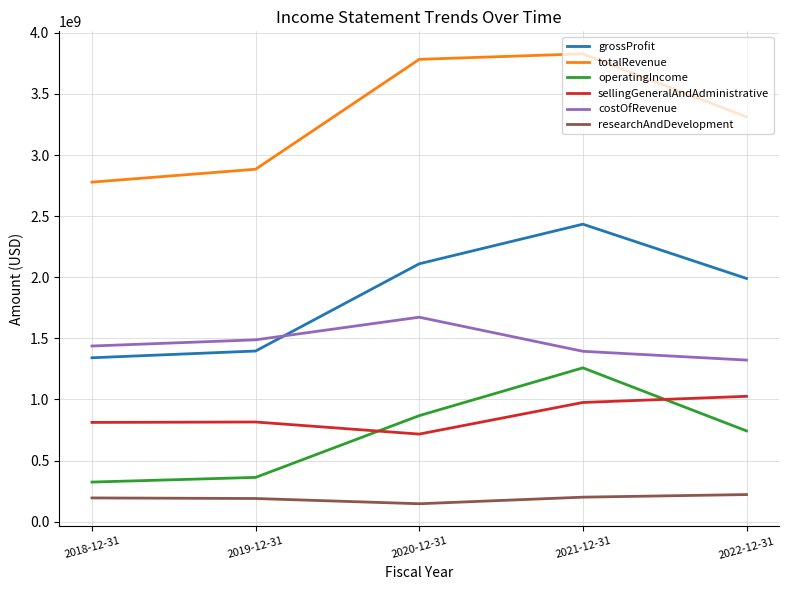

What is the minimum value shown in the chart?

146441000